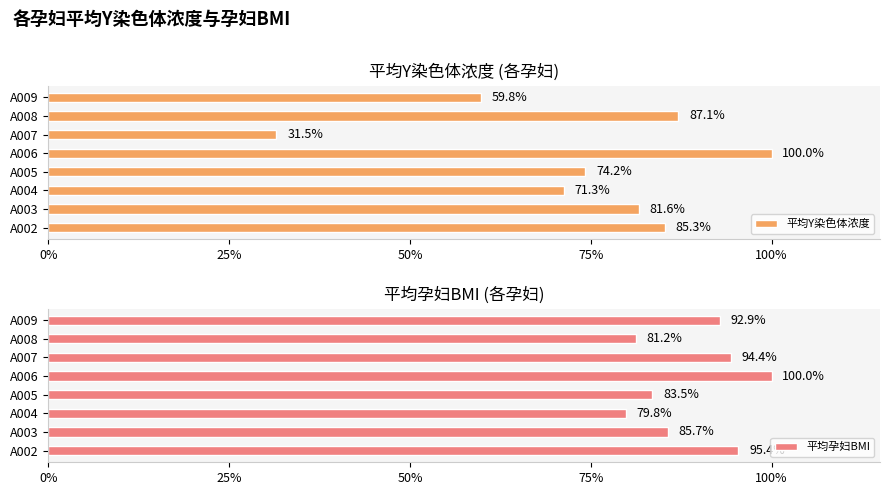

List the series in order of their overall mean, highest first.

平均孕妇BMI, 平均Y染色体浓度